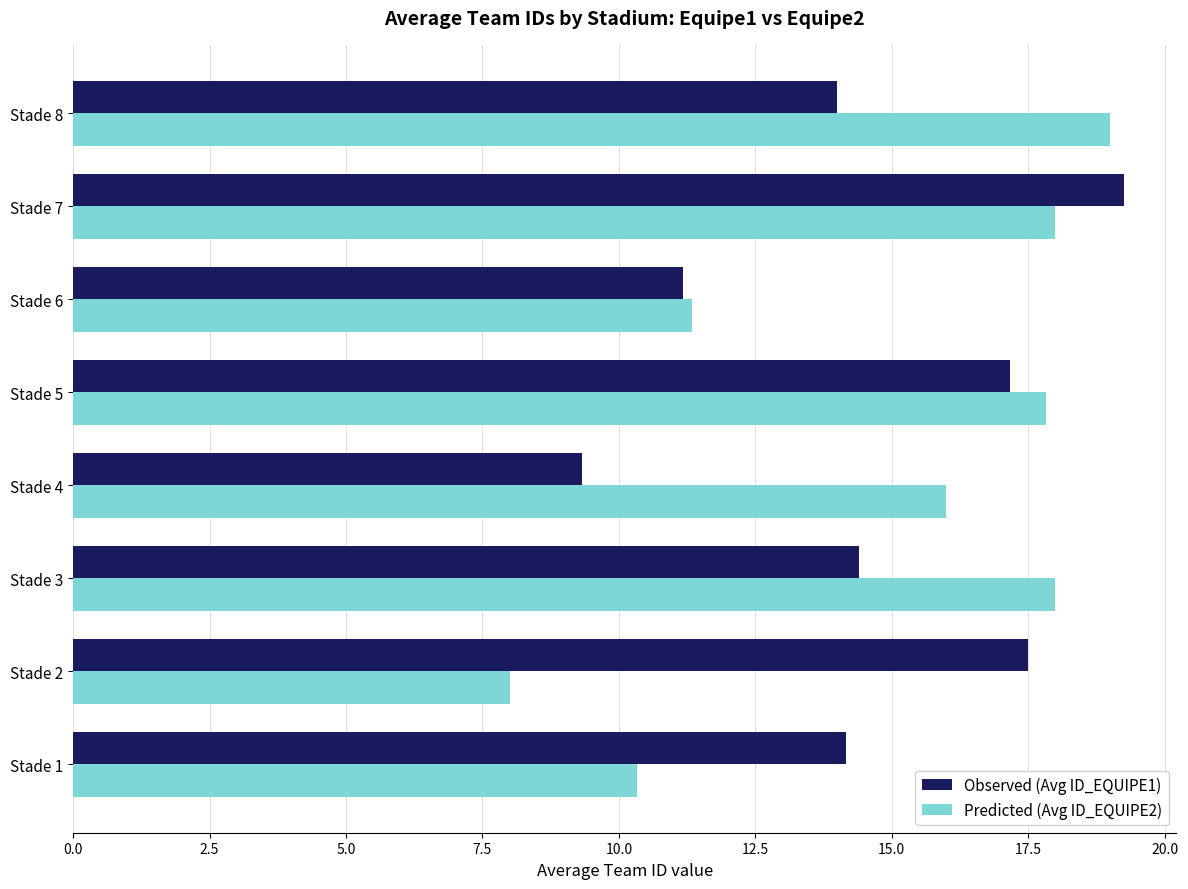

The value of Predicted (Avg ID_EQUIPE2) at Stade 7 is 18.0. True or false?

True